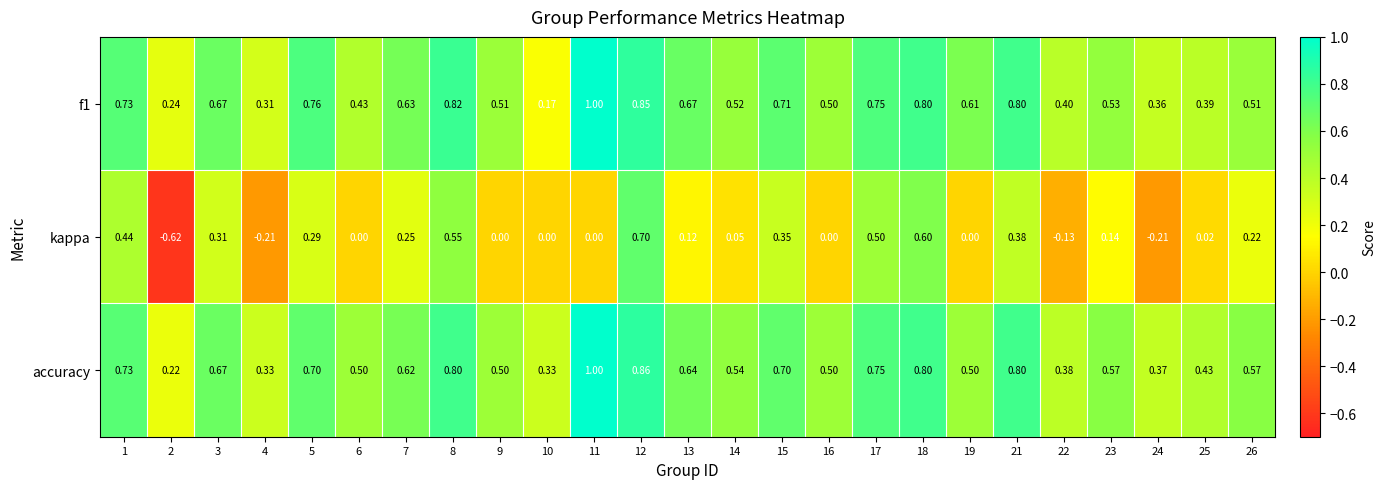

Which series has the widest spread of values?

kappa